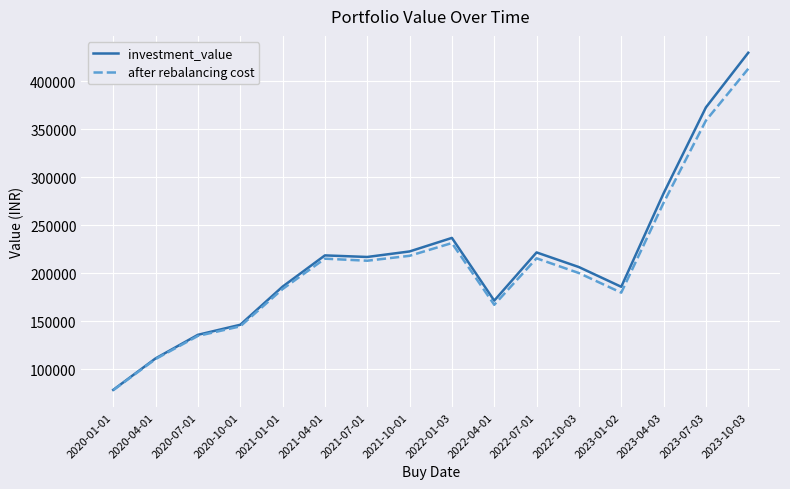

Which category has the lowest value in the after rebalancing cost series?

2020-01-01